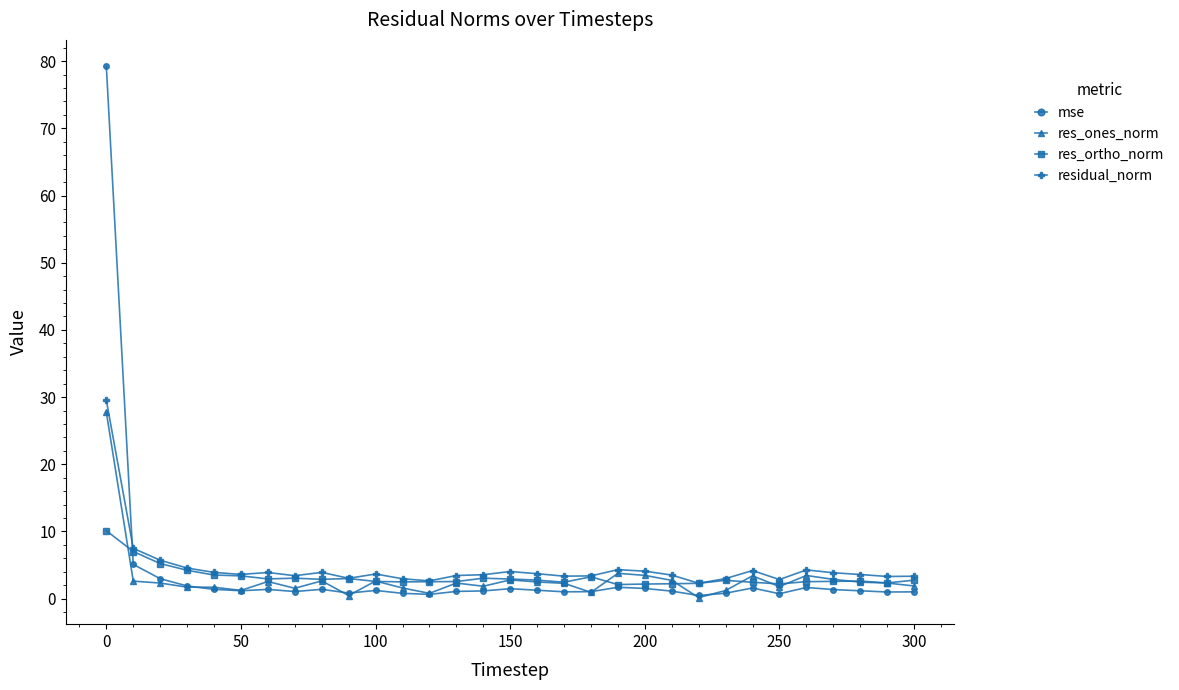

What is the maximum value for res_ones_norm?

27.7